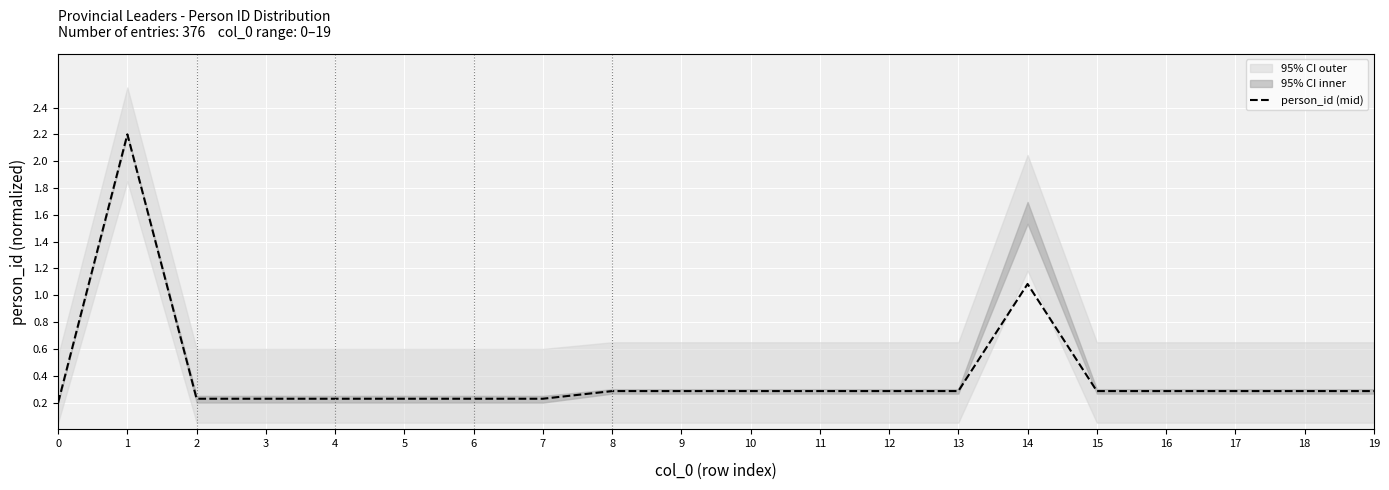

Between 0 and 11, which is larger?

11